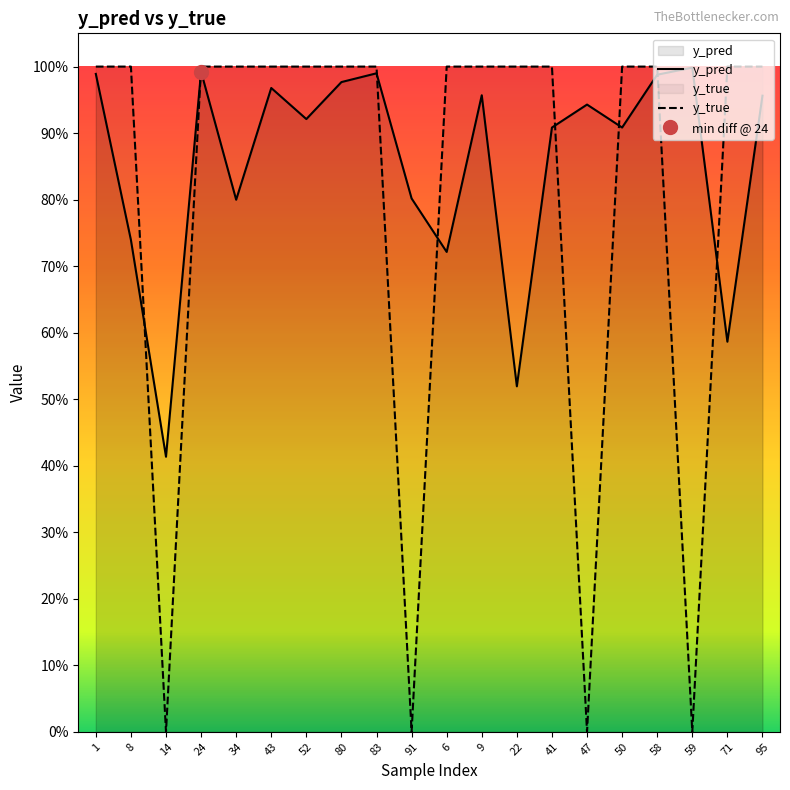

Between 41 and 9, which is larger?

9